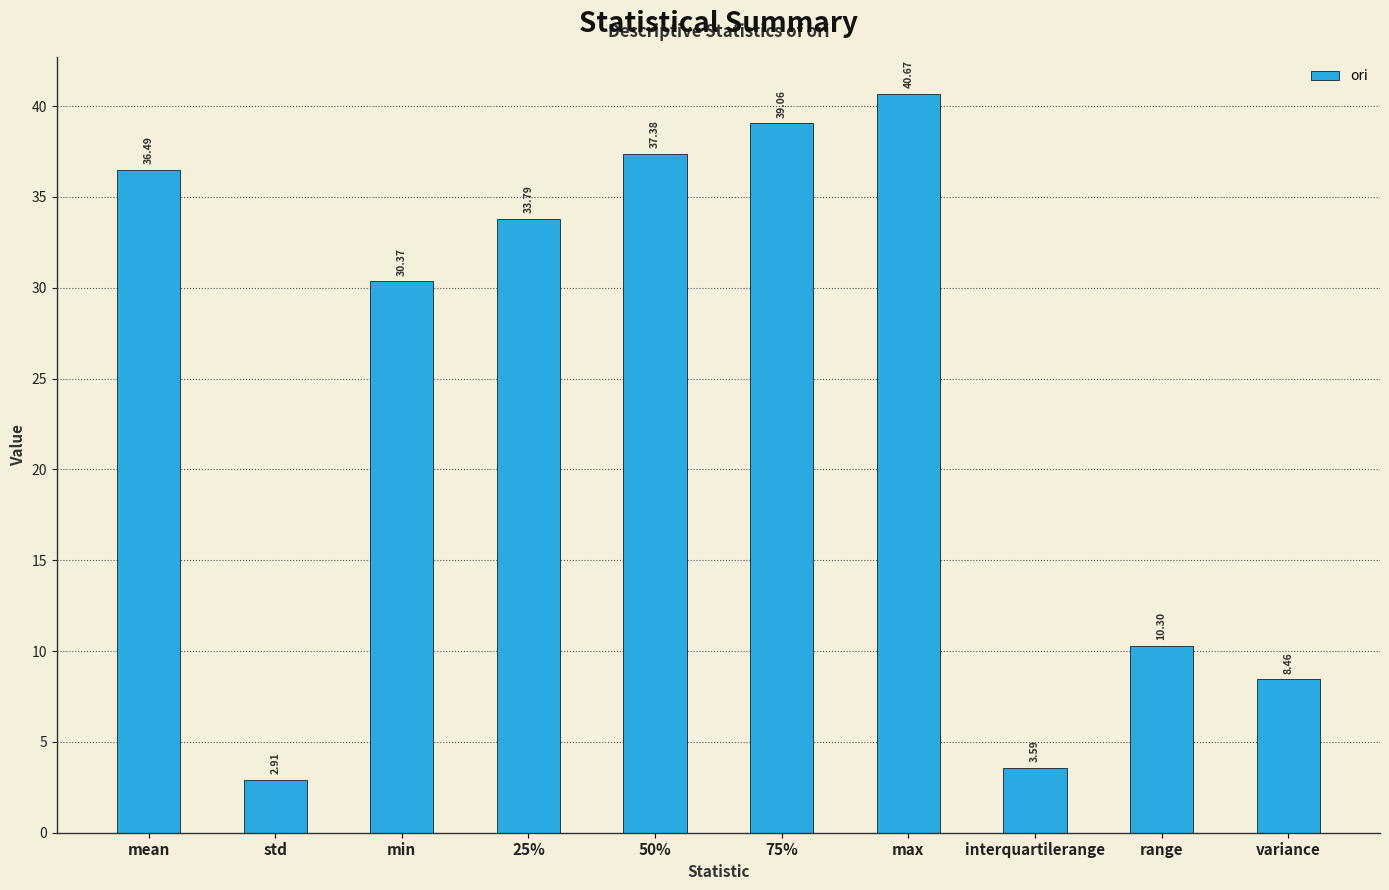

What is the value of the 6th bar from the left?

39.1